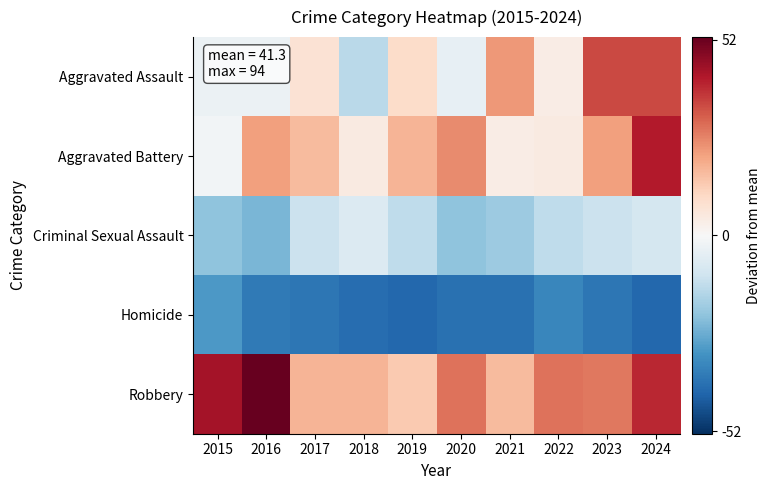

At 2022, list the series in order from largest to smallest.

Robbery, Aggravated Battery, Aggravated Assault, Criminal Sexual Assault, Homicide